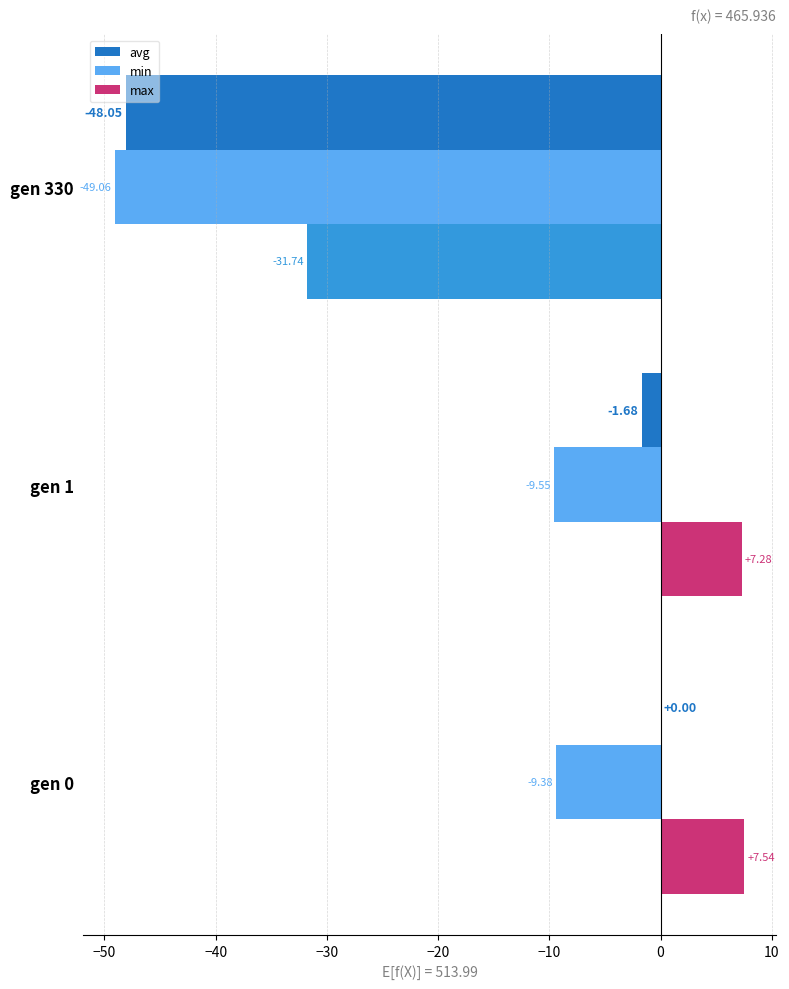

What is the sum of the max values at gen 1 and gen 0?

14.8